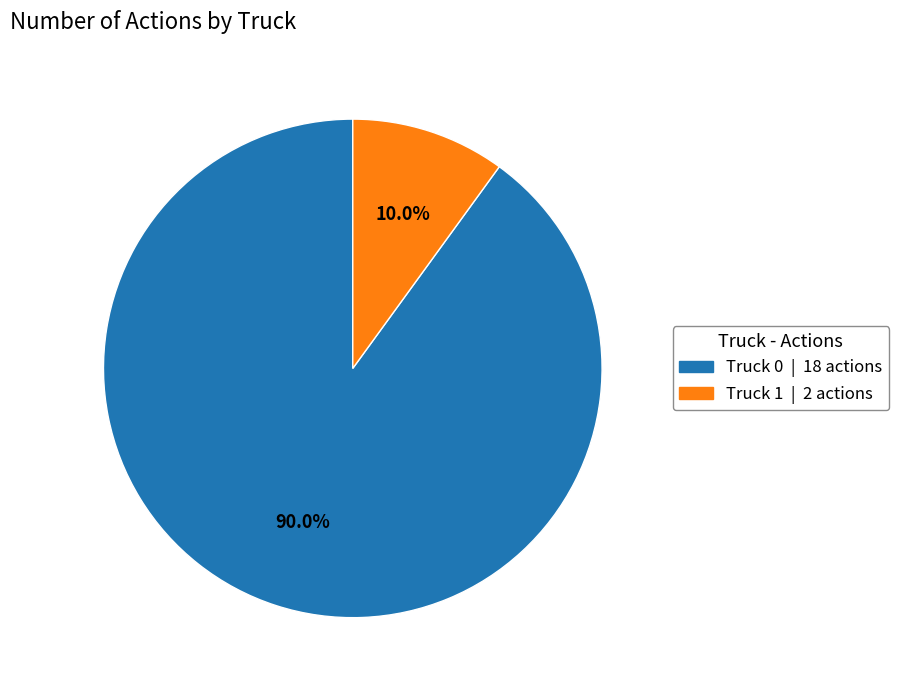

To the nearest percent, what is the difference between the Truck 0 and Truck 1 slice percentages?

80%